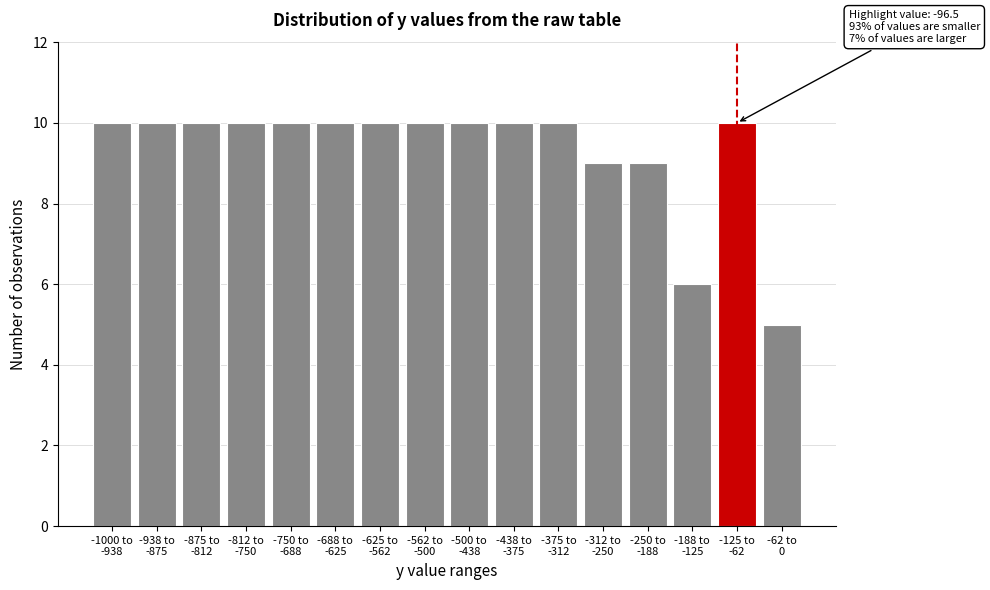

Reading left to right, list all the values displayed in this chart.

10	10	10	10	10	10	10	10	10	10	10	9	9	6	10	5